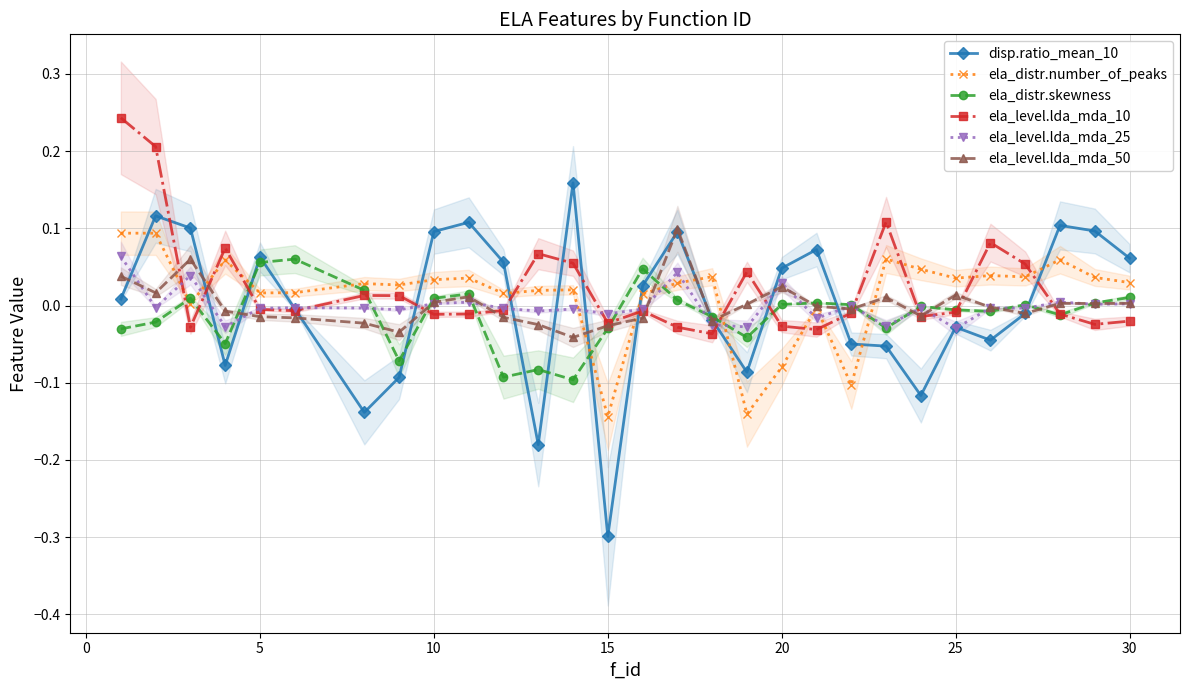

How many distinct data groups are displayed?

6